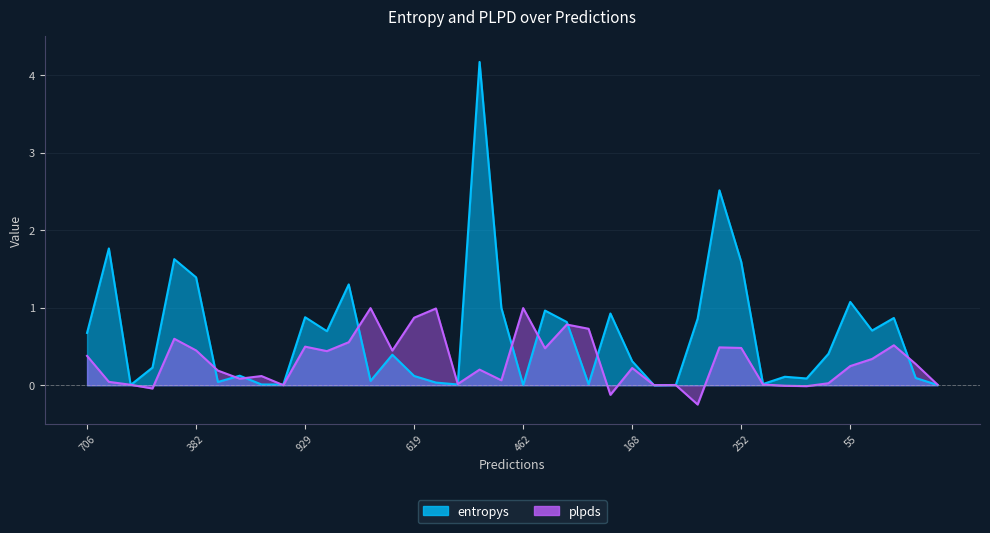

What are all the series names shown in the legend?

entropys, plpds